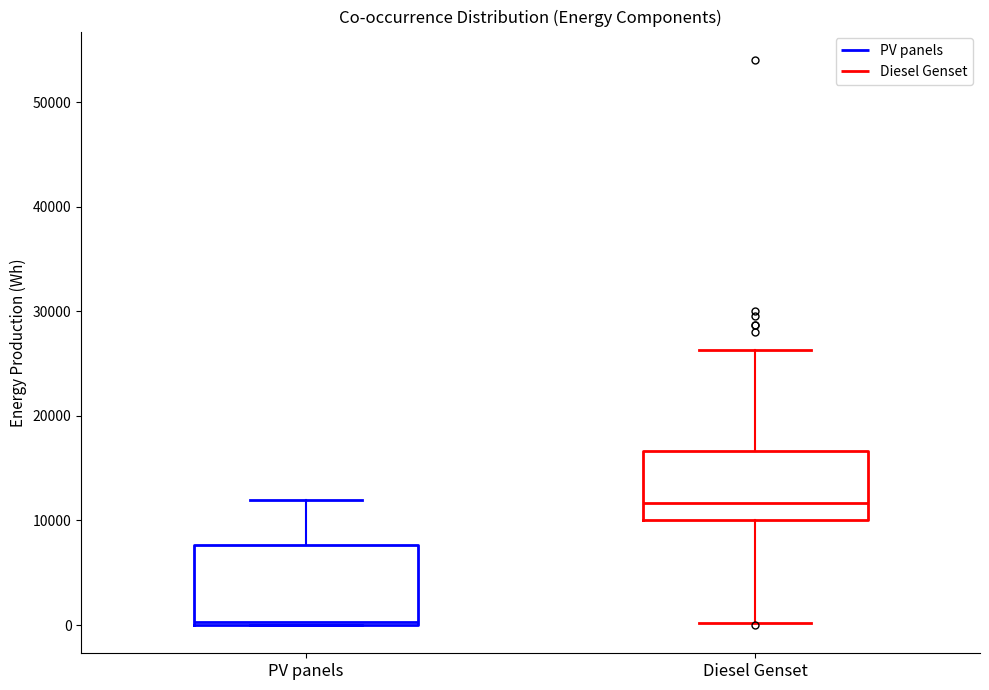

Comparing the boxes themselves (not the whiskers), which one is the tallest?

PV panels